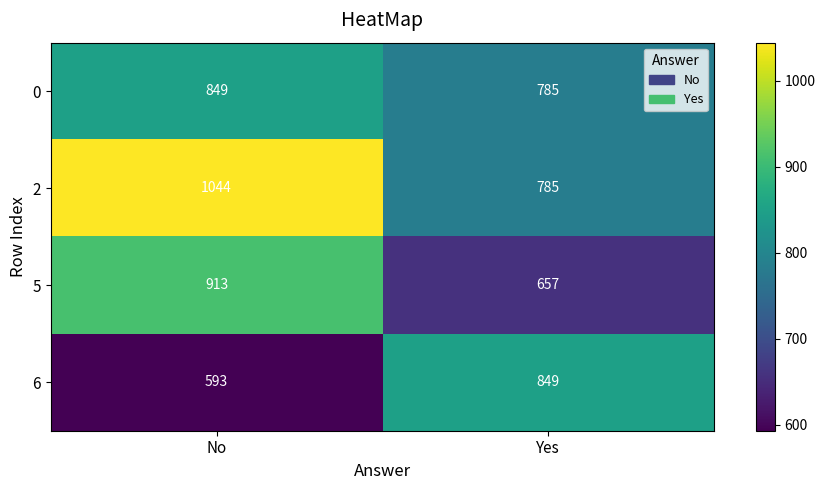

Reading left to right, what are all the values shown in this chart?

0: 849	785
2: 1044	785
5: 913	657
6: 593	849